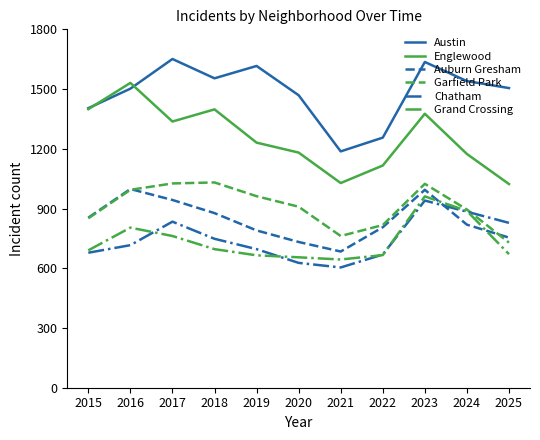

At which category does Auburn Gresham reach its first local valley?

2021